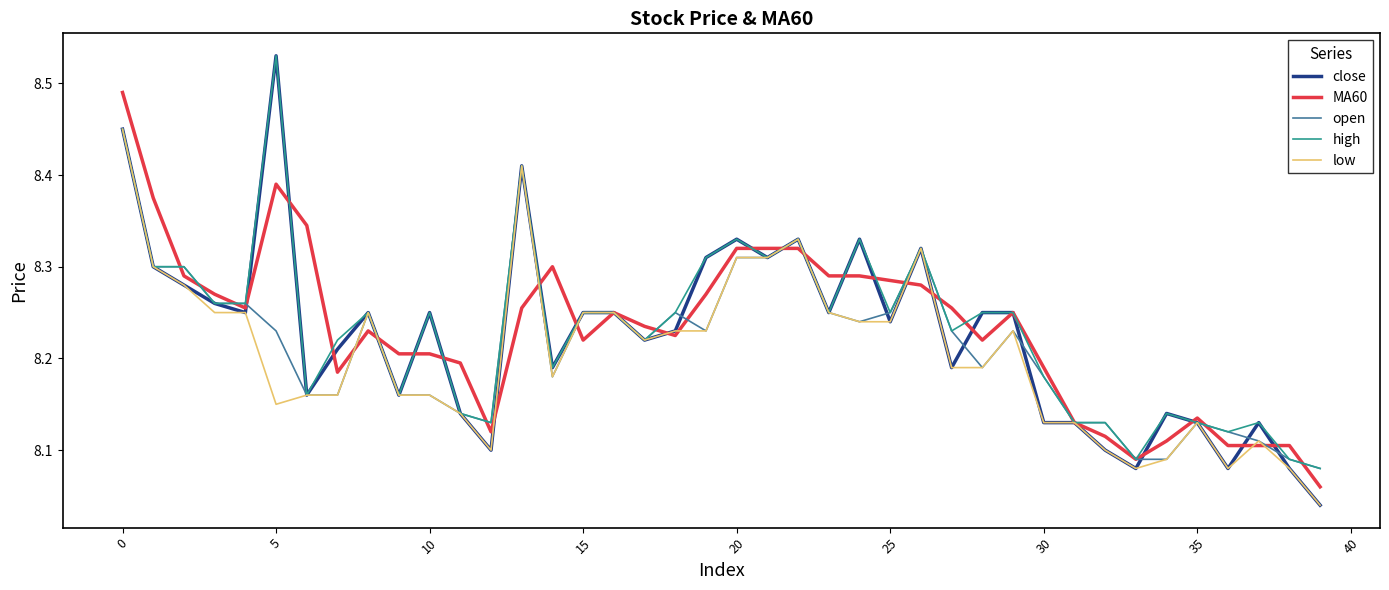

Which series has the widest spread of values?

close